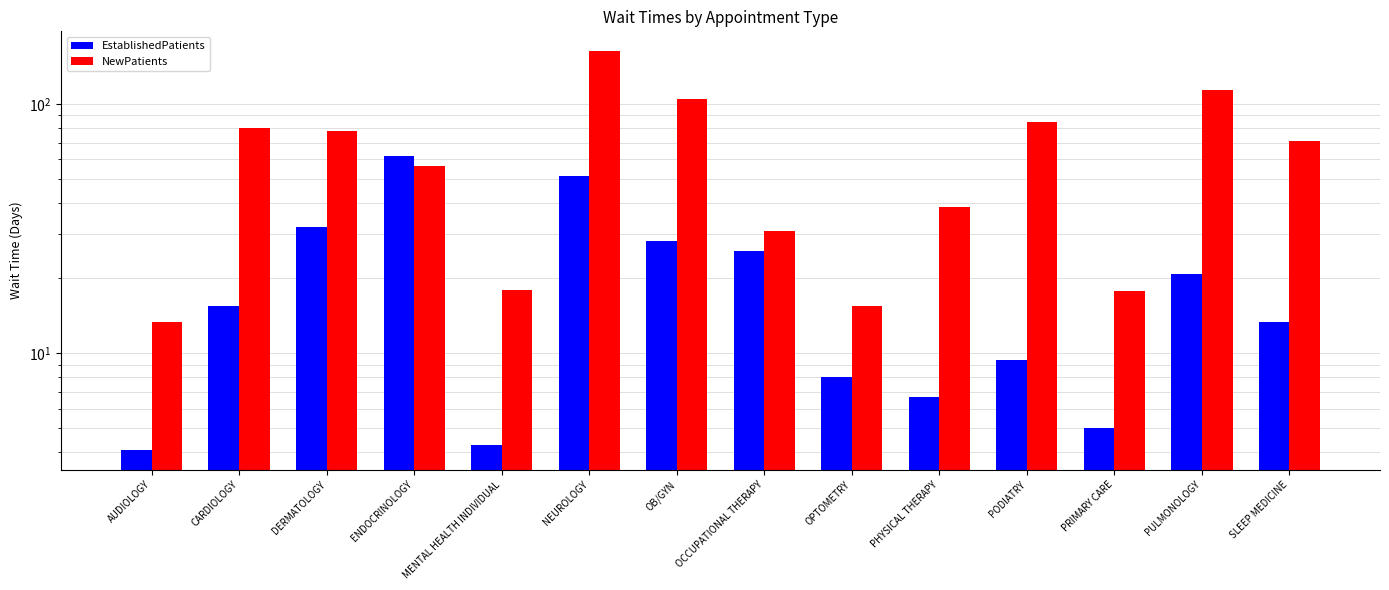

List the series in order of their overall mean, highest first.

NewPatients, EstablishedPatients